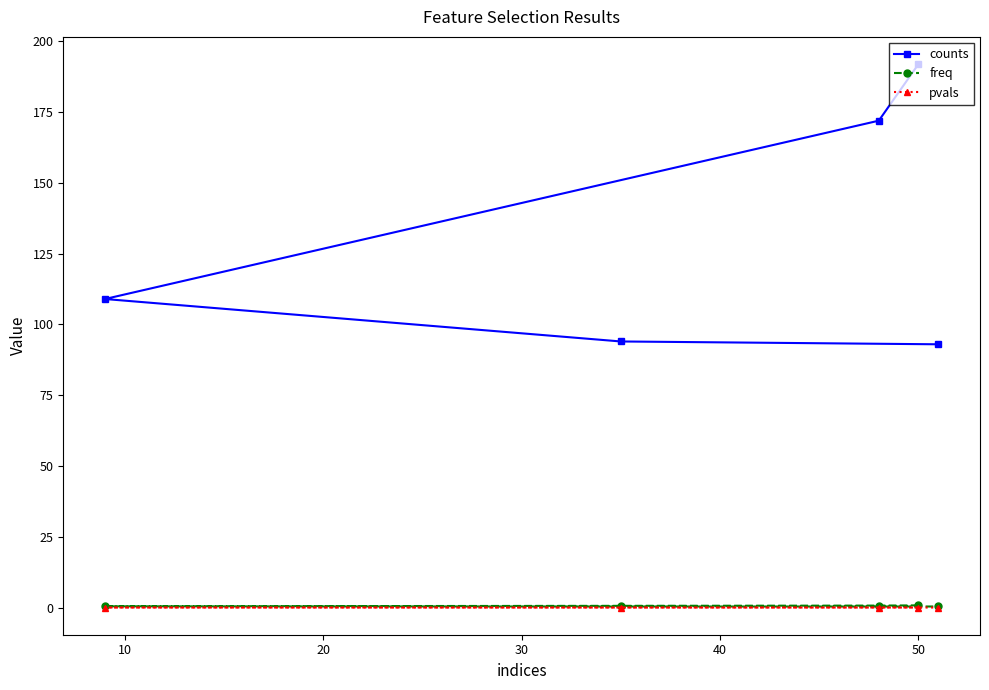

What is the greatest value displayed?

192.0